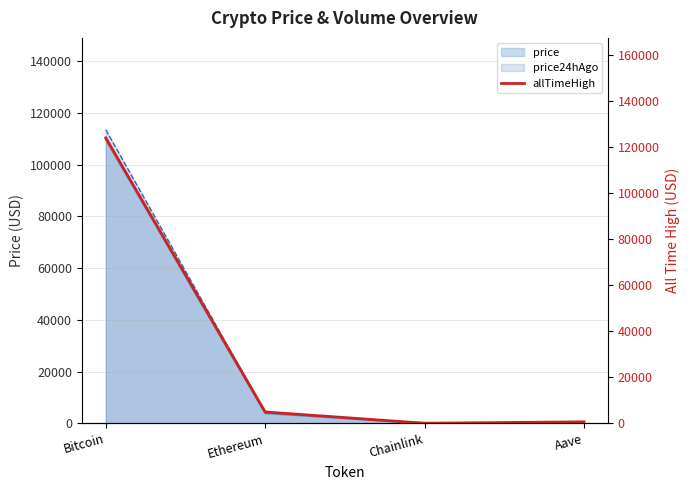

True or false: the data shows 84.9 at Chainlink.

False